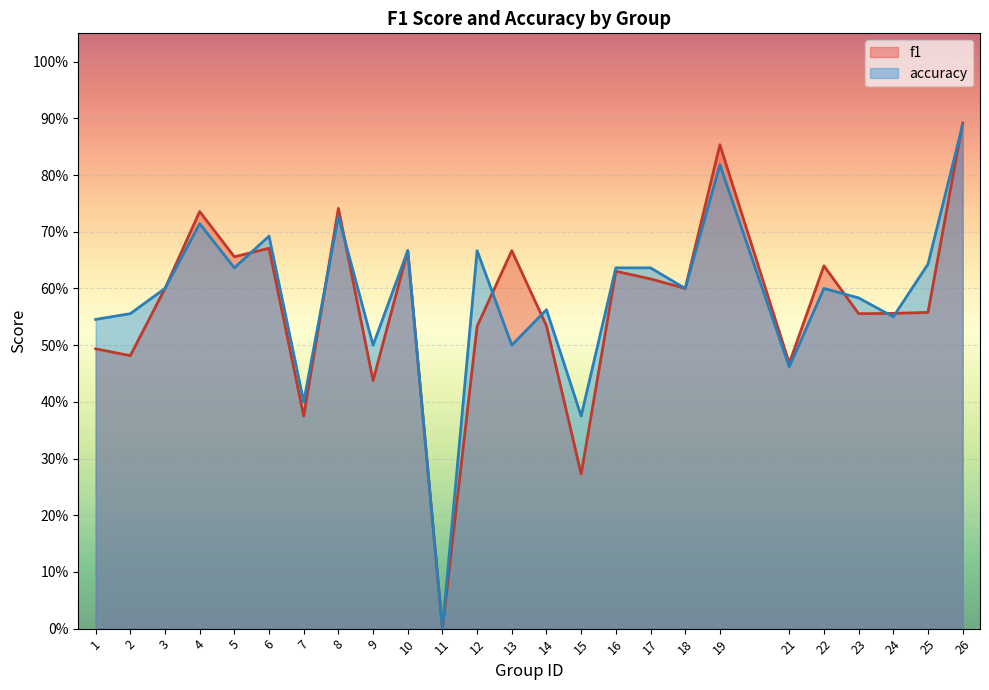

At which label does accuracy reach its peak?

26